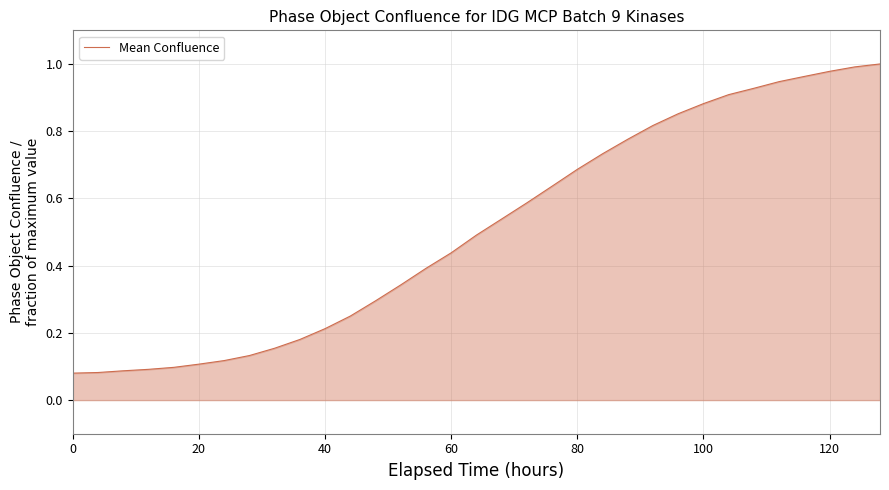

The chart shows a value of 0.5 at 100. True or false?

False